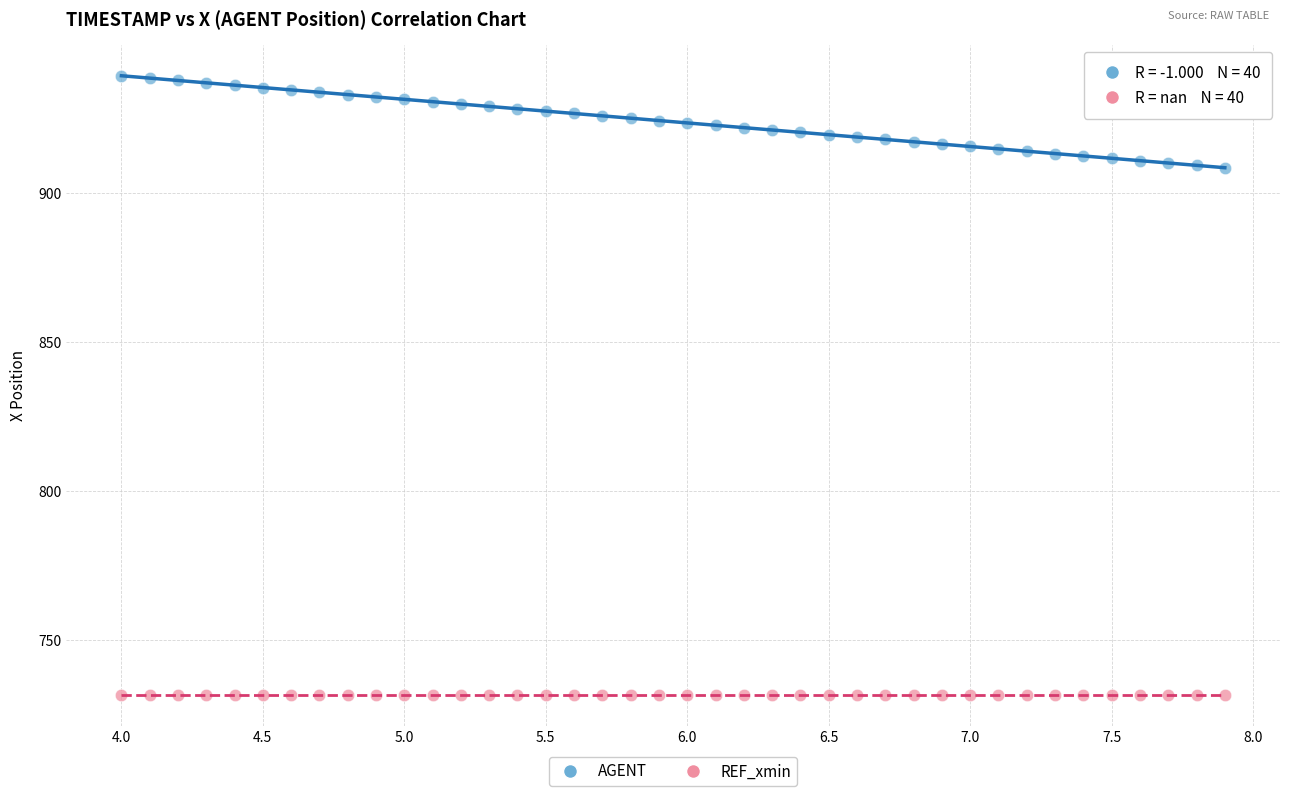

Which series reaches the maximum Y coordinate?

AGENT